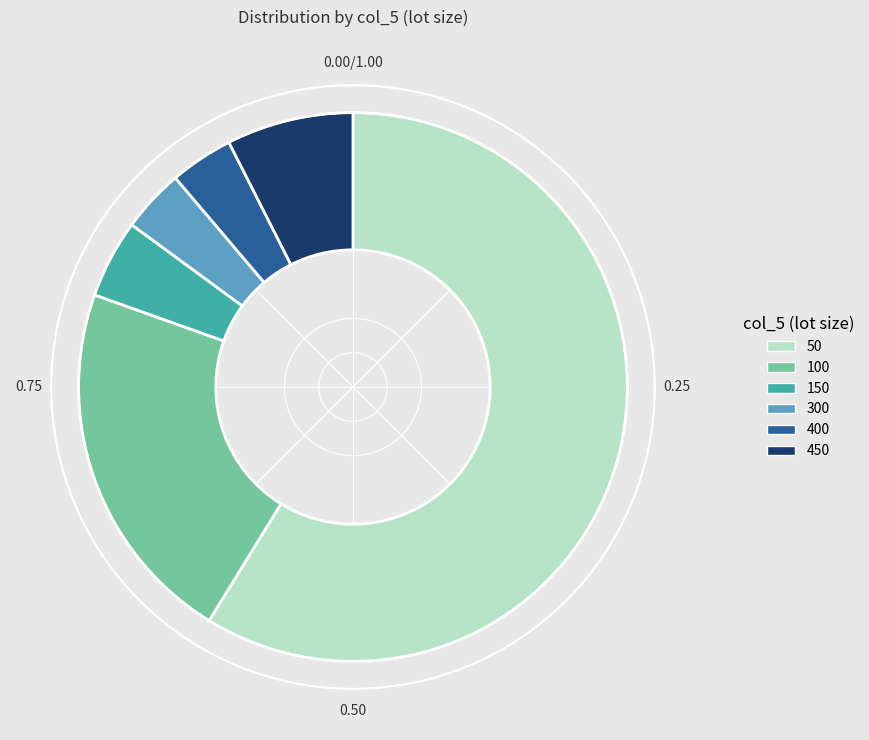

Which category has the biggest portion of the pie?

50